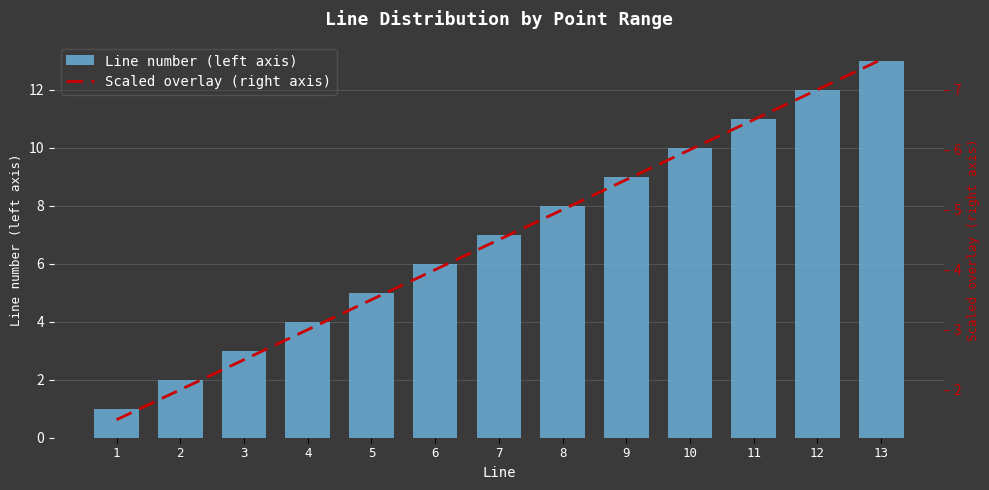

Rank the series at 12 from lowest to highest value.

Scaled overlay (right axis), Line number (left axis)